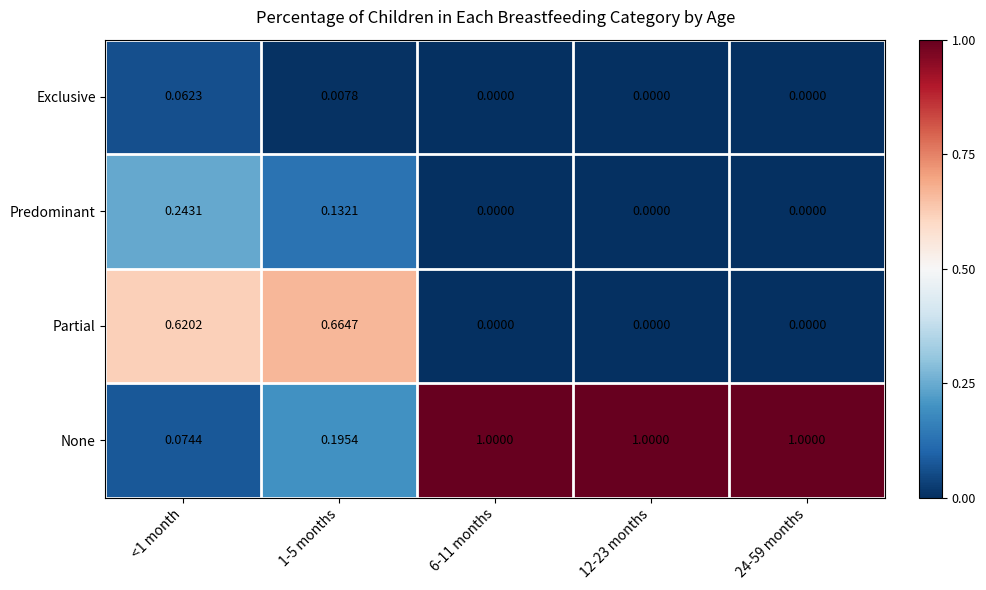

Which series has the largest total across all categories?

None